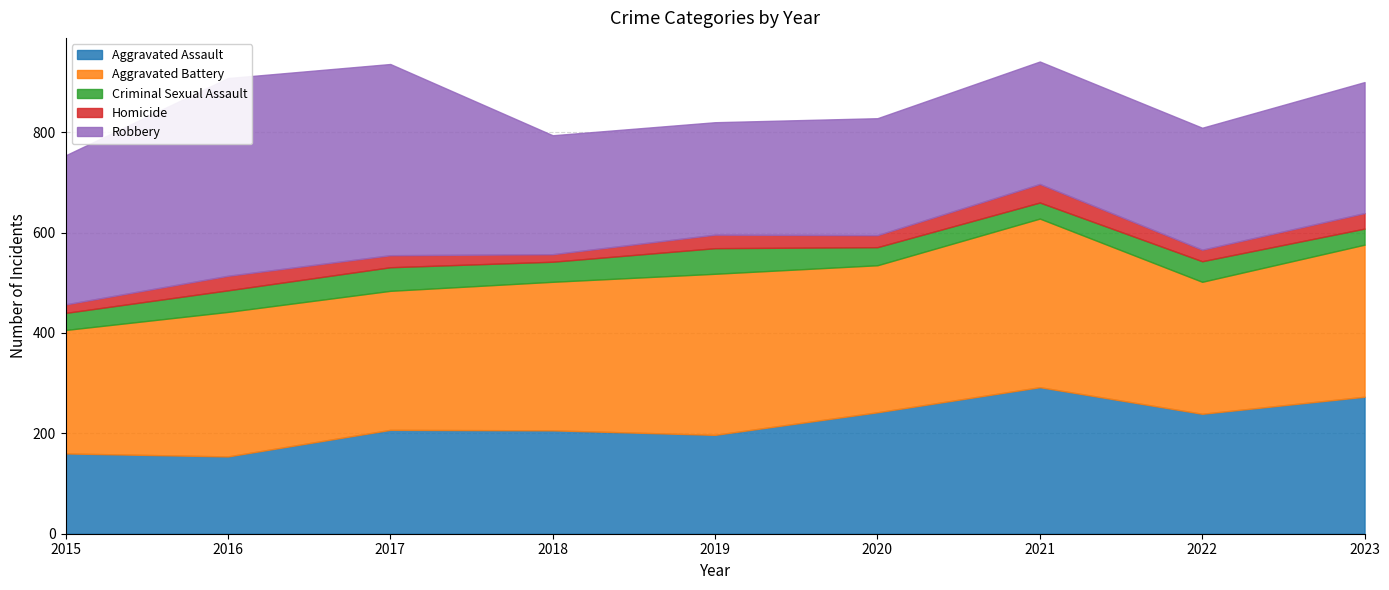

What value does the Robbery series have at 2017, to the nearest 5?

380